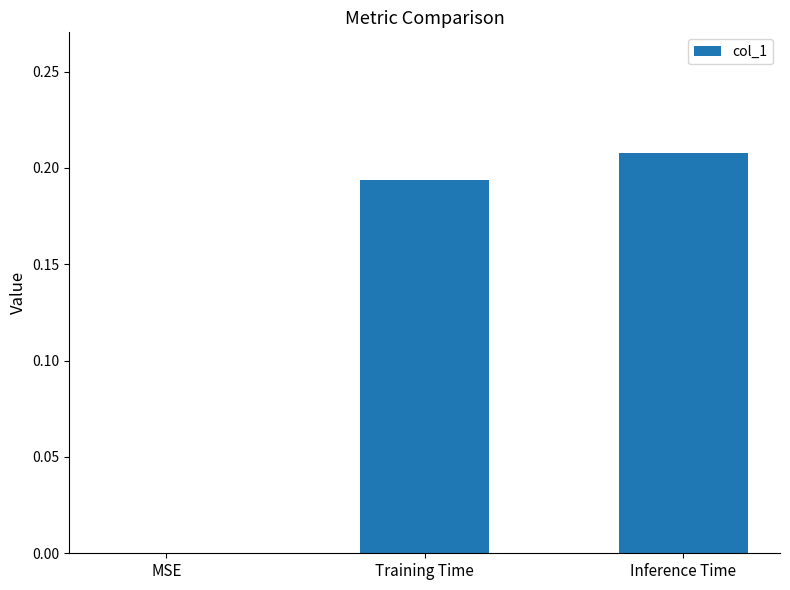

Which has a higher value, MSE or Inference Time?

Inference Time